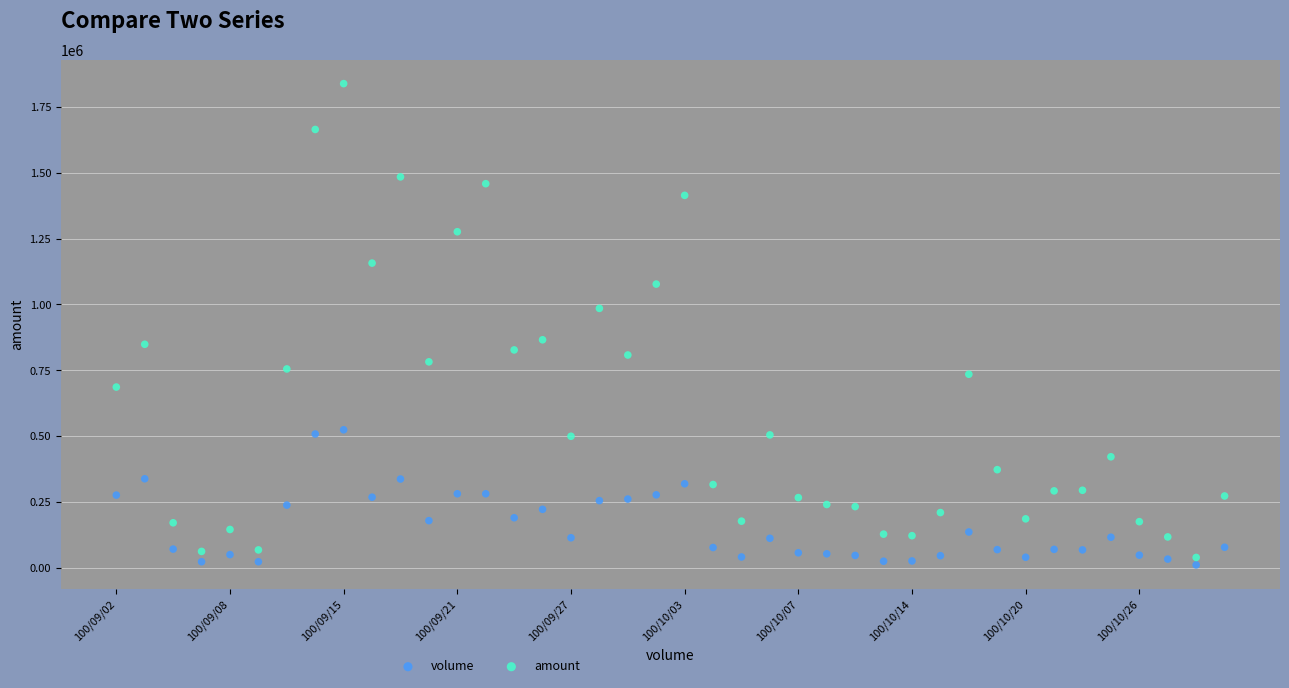

Which series has the largest Y range (max minus min)?

amount